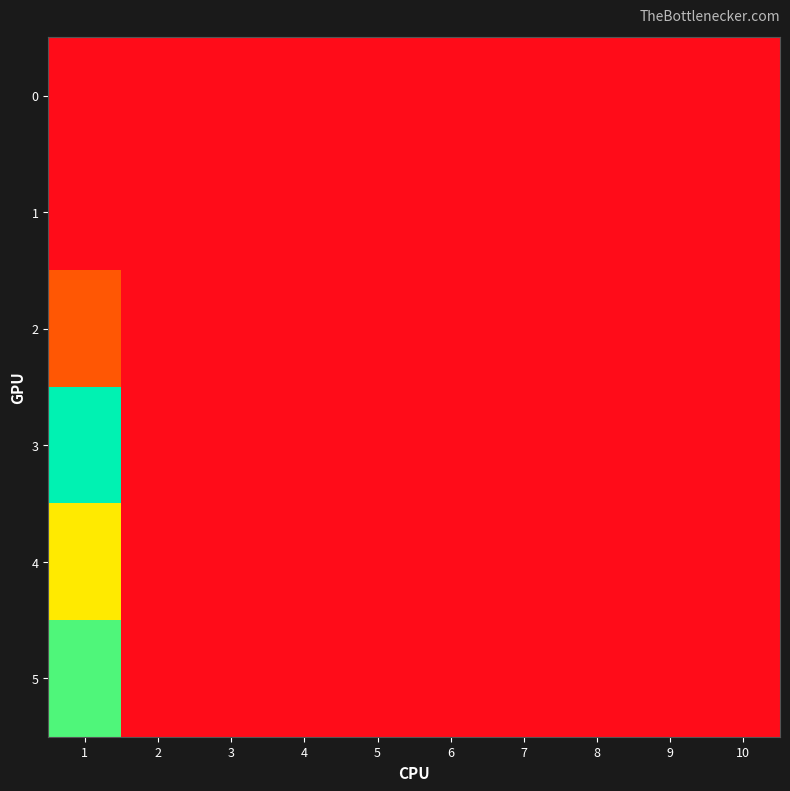

Which has a higher value, 3 or 7?

3